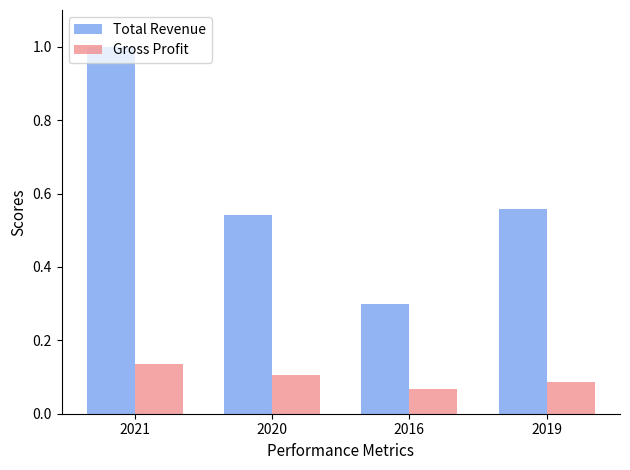

Which series has the largest total across all categories?

Total Revenue